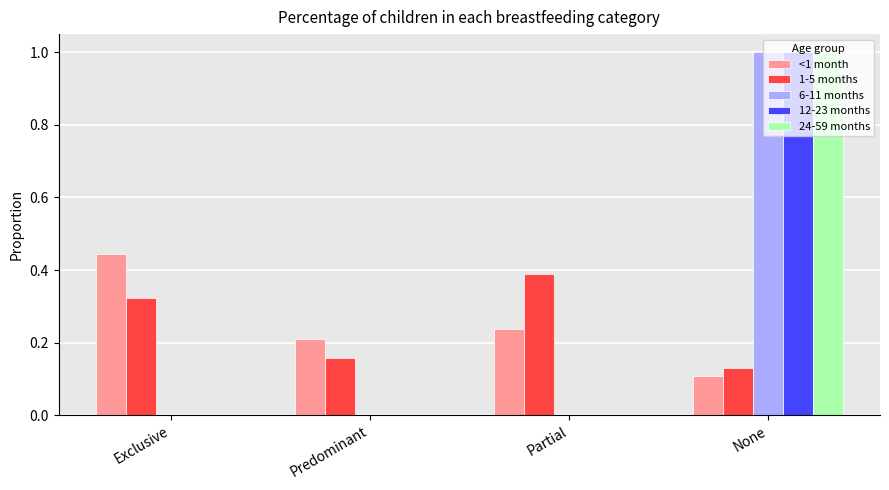

How many <1 month values are between 0 and 1?

4